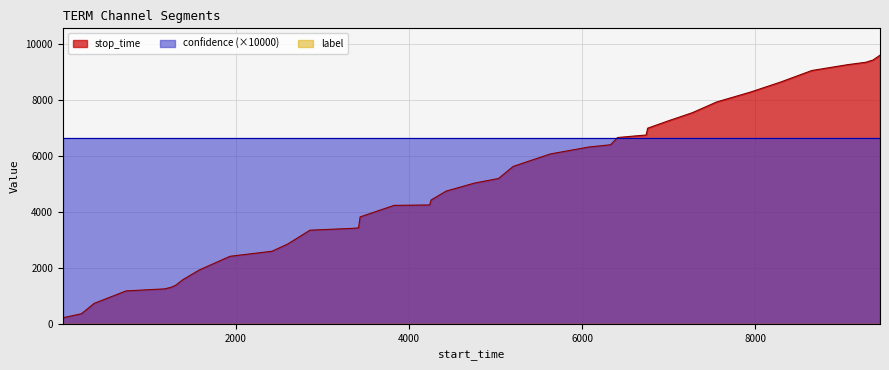

At how many categories does at least one series exceed 972?

40